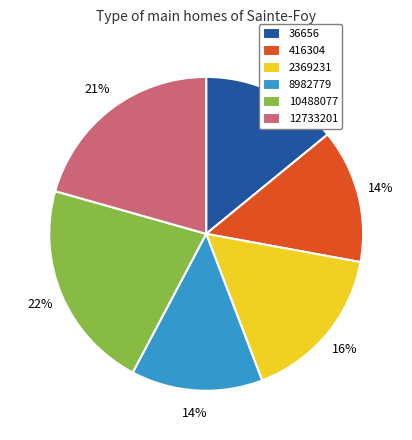

Which category has the biggest portion of the pie?

10488077